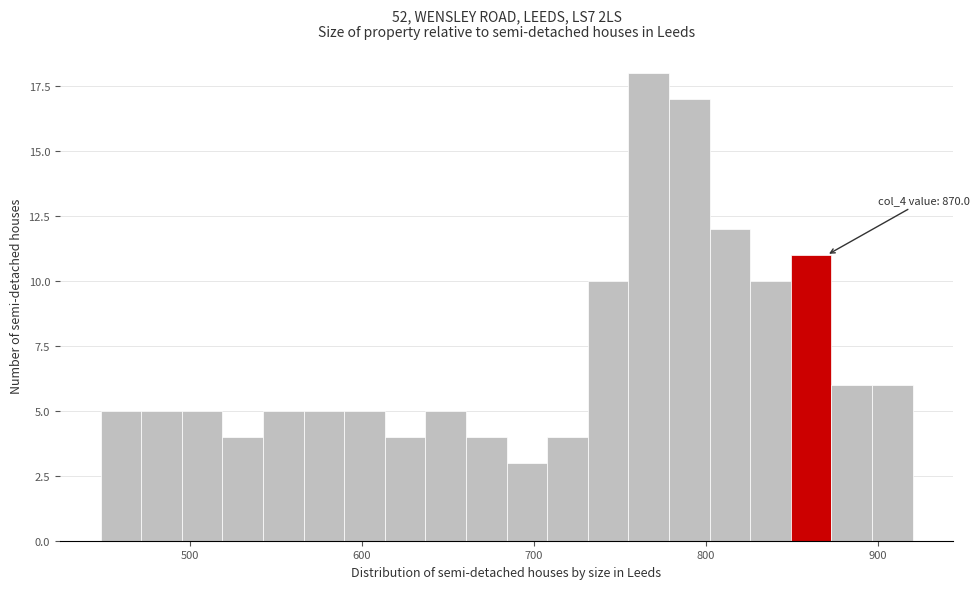

Read against the x-axis, roughly where is the centre of the tallest bar?

770